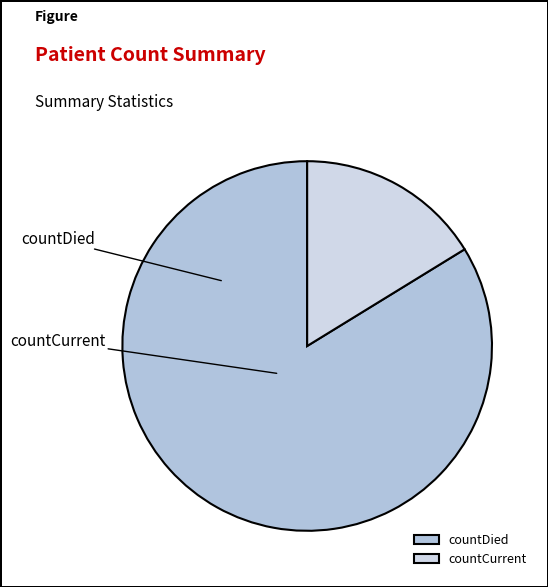

To the nearest percent, what percentage of the pie is countCurrent?

16%